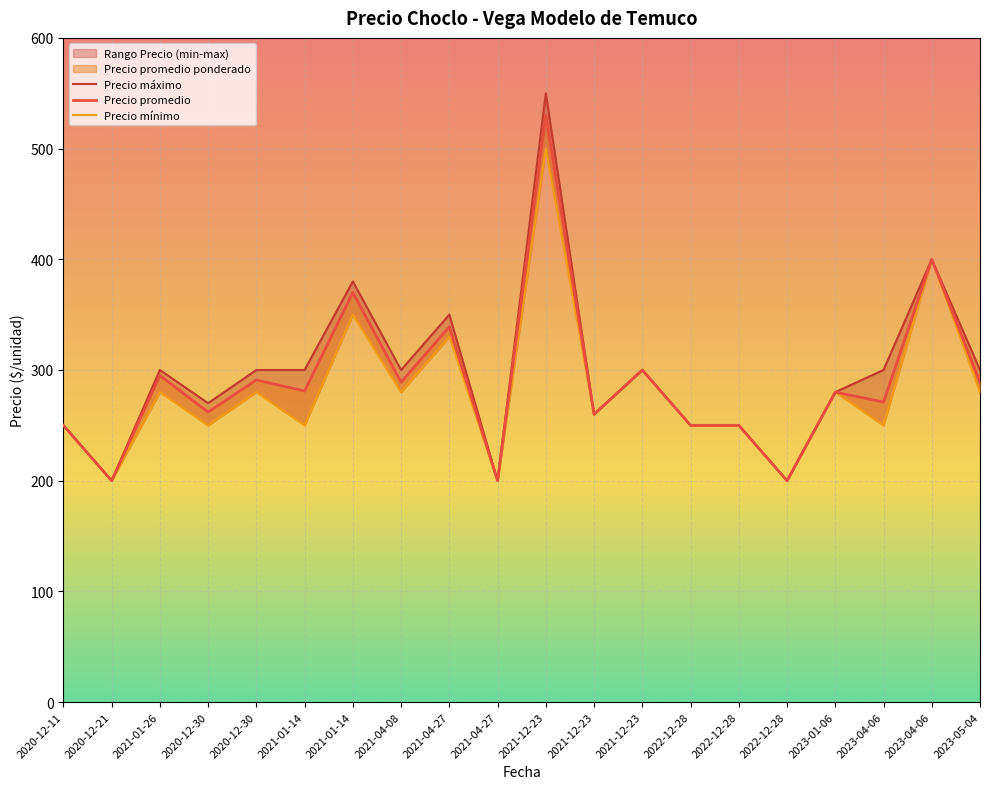

True or false: Precio mínimo has more than 2 points higher than both neighbors.

True